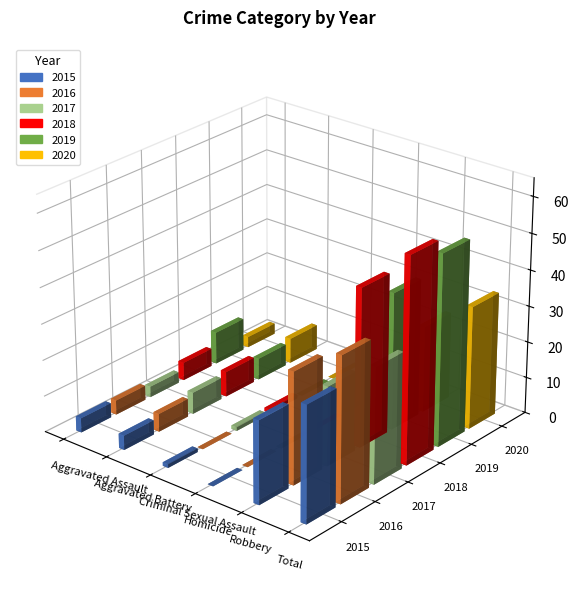

How many values in the 2017 series exceed 6?

2